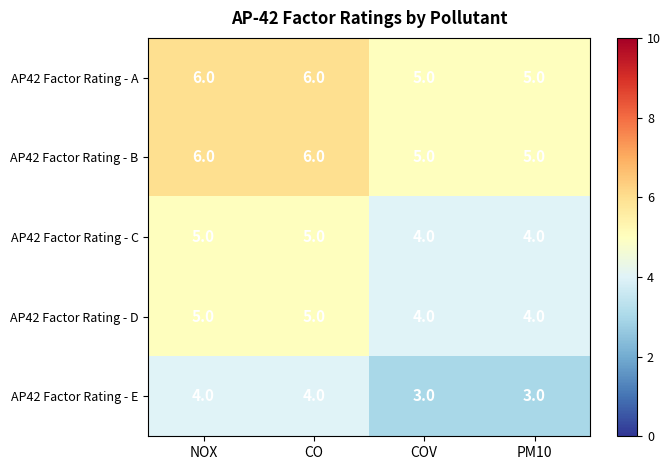

What is the maximum value for AP42 Factor Rating - A?

6